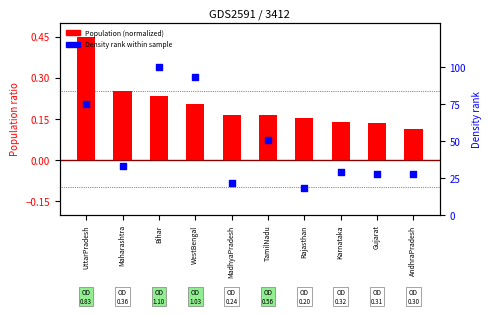

Which series has the largest total across all categories?

Density percentile